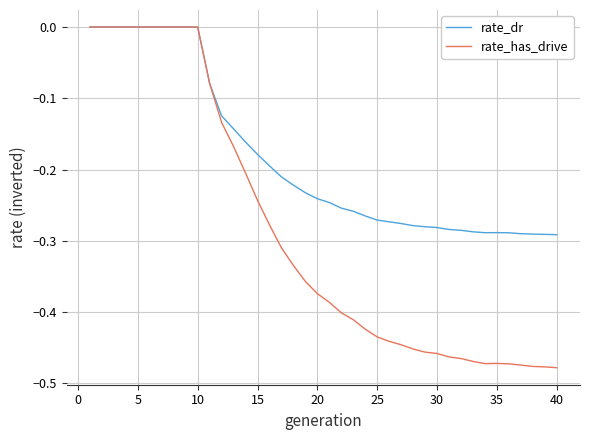

Rank the series by their average value, from lowest to highest.

rate_has_drive, rate_dr